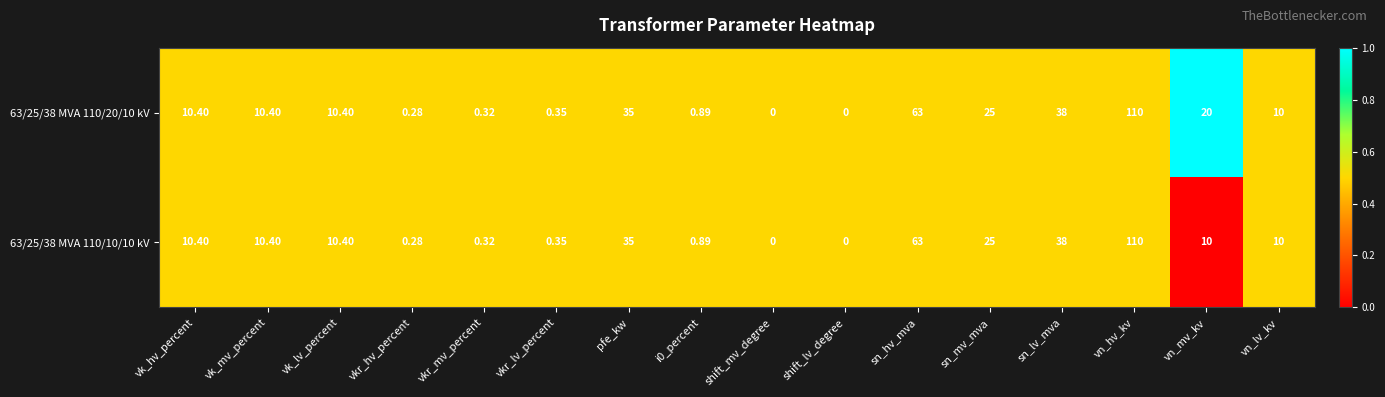

Is the value of 63/25/38 MVA 110/10/10 kV at sn_lv_mva greater than the value of 63/25/38 MVA 110/20/10 kV at vn_hv_kv?

No